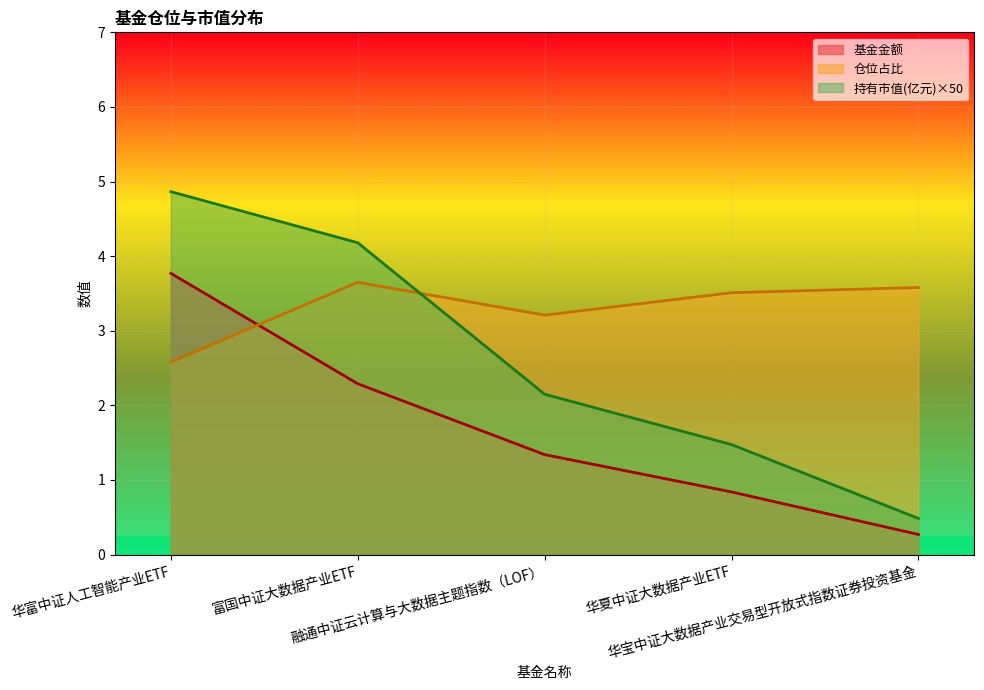

List the series in order of their overall mean, highest first.

仓位占比, 持有市值(亿元)×50, 基金金额